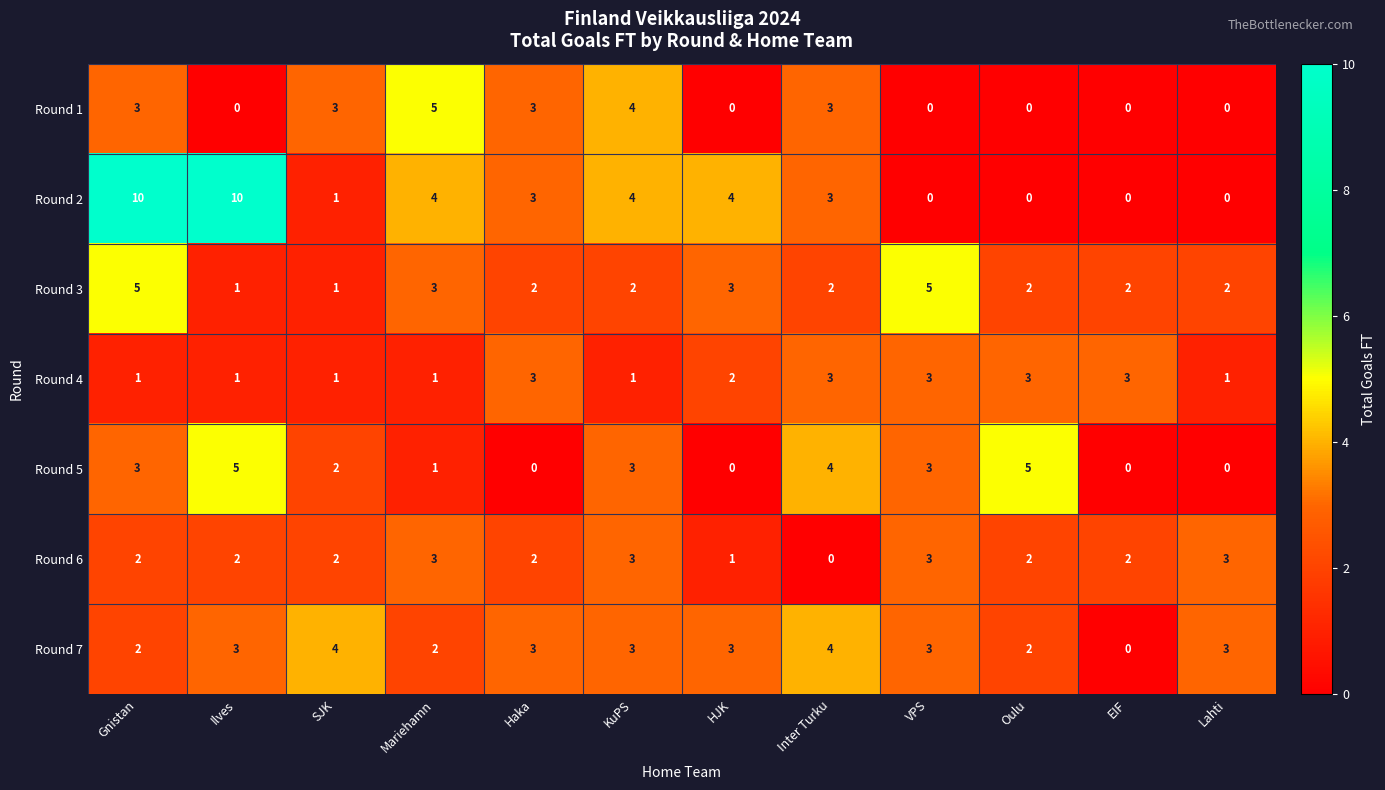

Is the value of Round 3 at Haka greater than the value of Round 5 at KuPS?

No